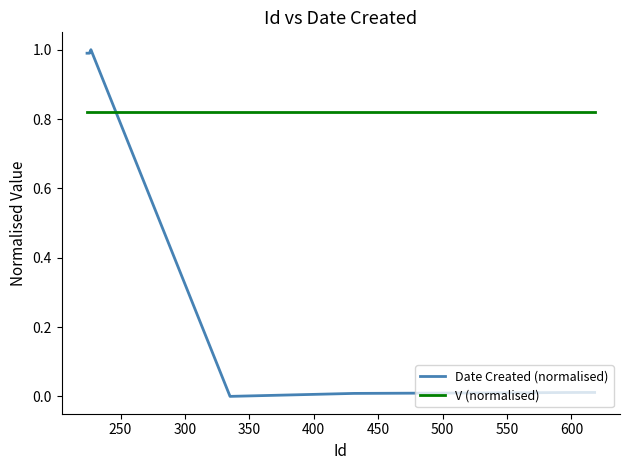

Which series has the largest range (max minus min)?

Date Created (normalised)